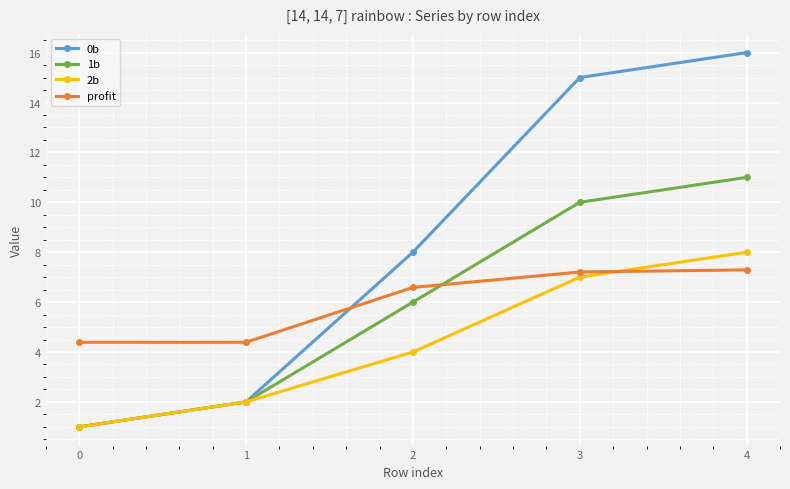

Between which two adjacent categories do profit and 0b first intersect?

1 and 2